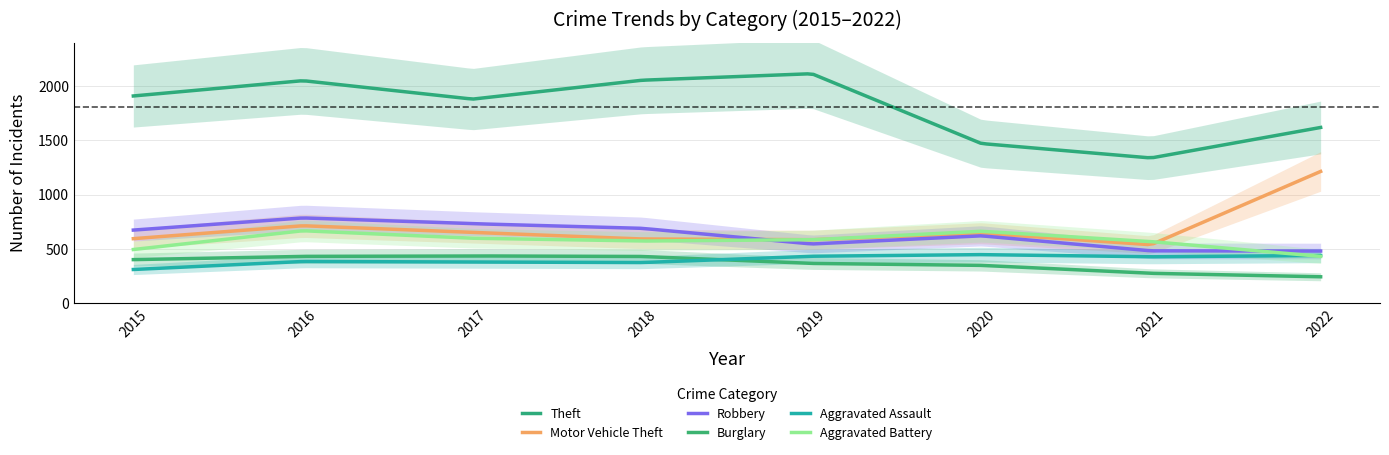

How many values in the Robbery series are below 674?

4